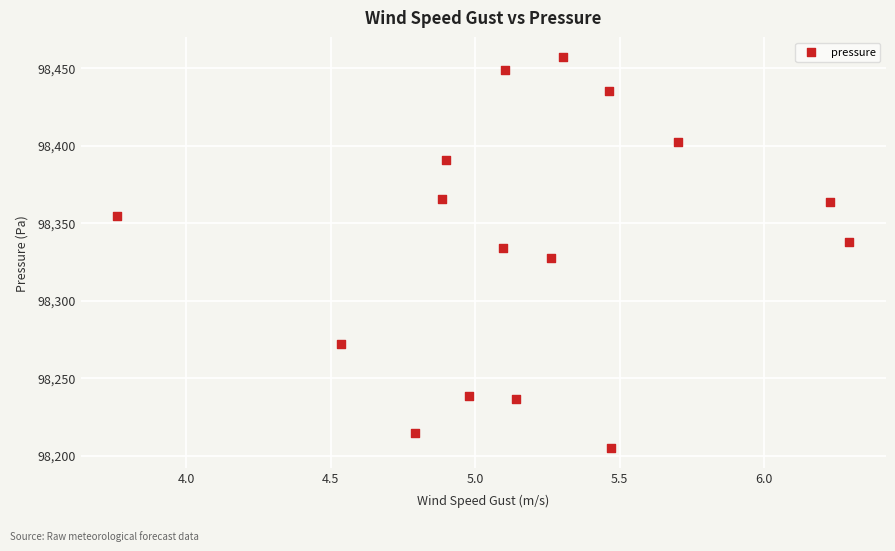

What is the range of Y values (max minus min)?

252.6